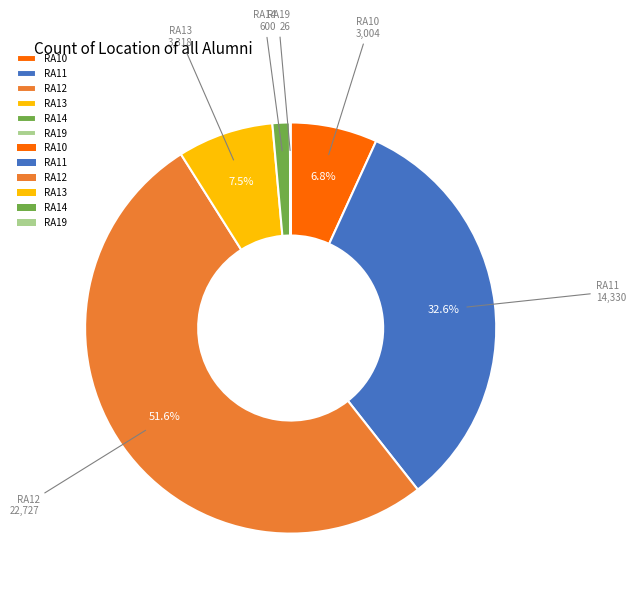

To the nearest percent, what percentage of the pie is RA12?

52%